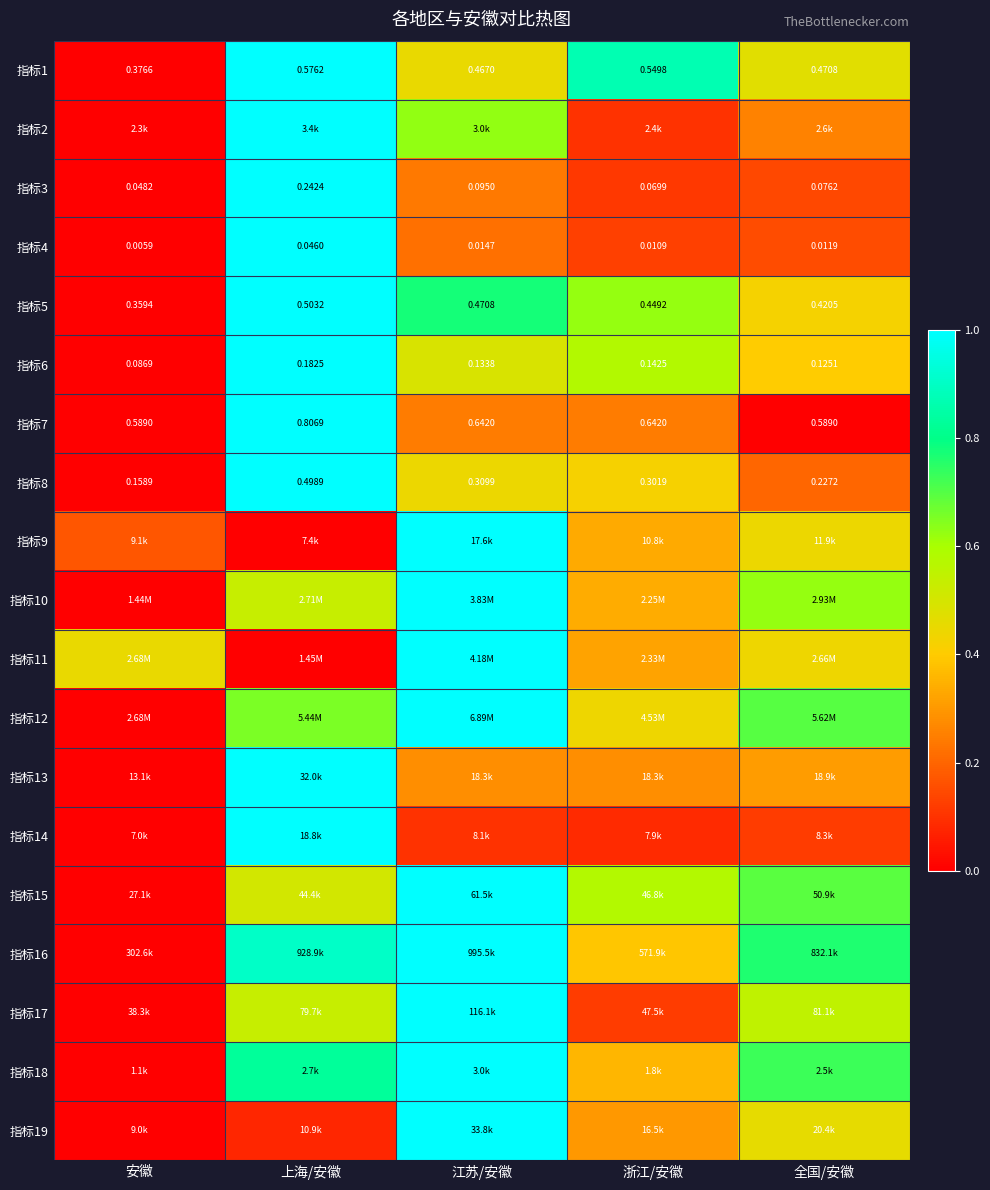

Where is 指标5 nearest to the value 0?

安徽